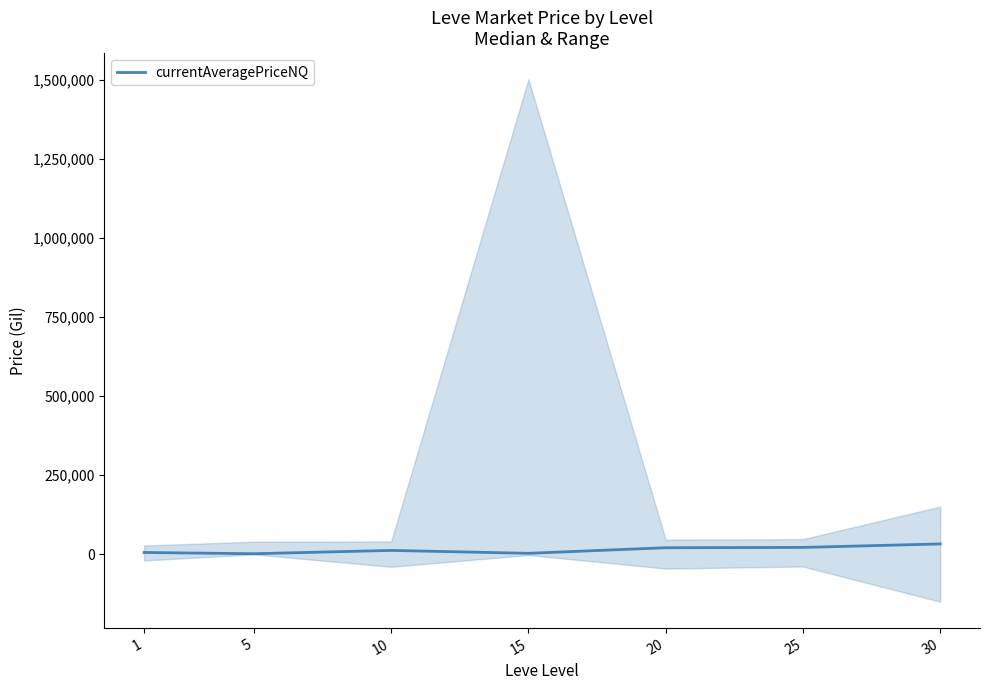

List the labels in order of value, largest first.

30, 25, 20, 10, 1, 15, 5